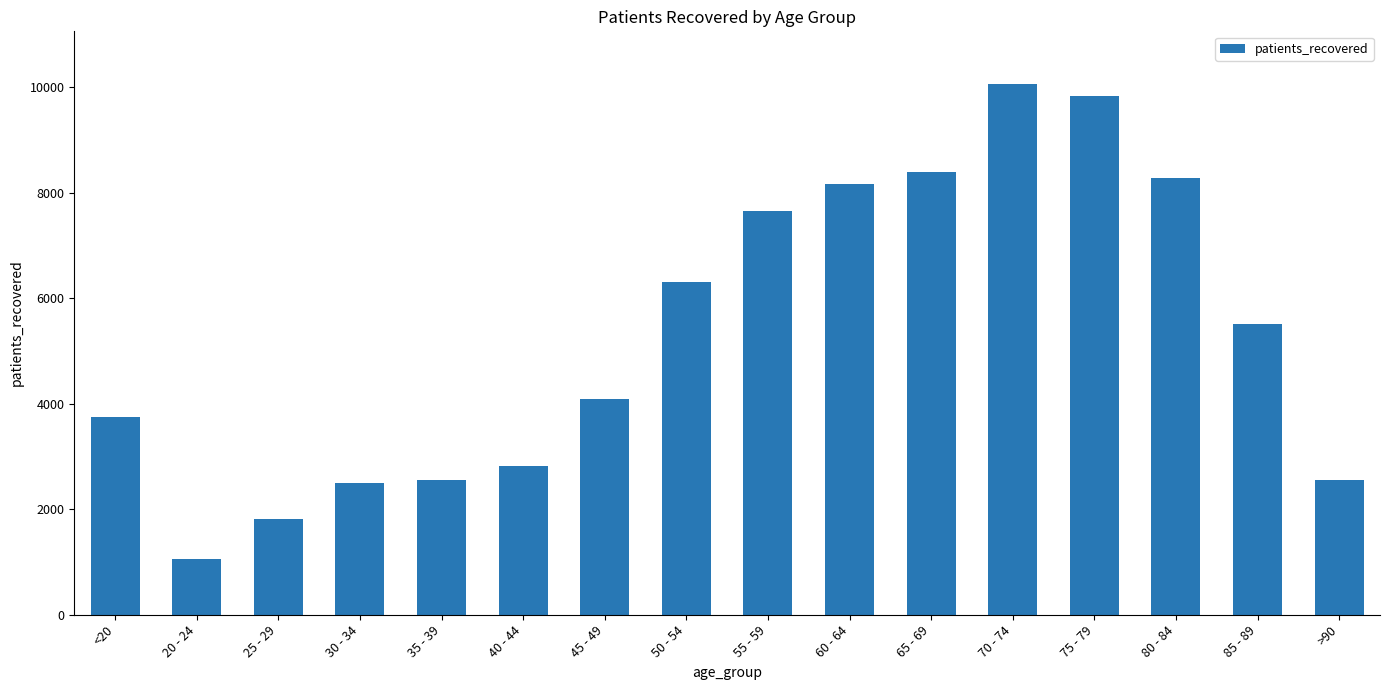

Which has a higher value, 20 - 24 or <20?

<20